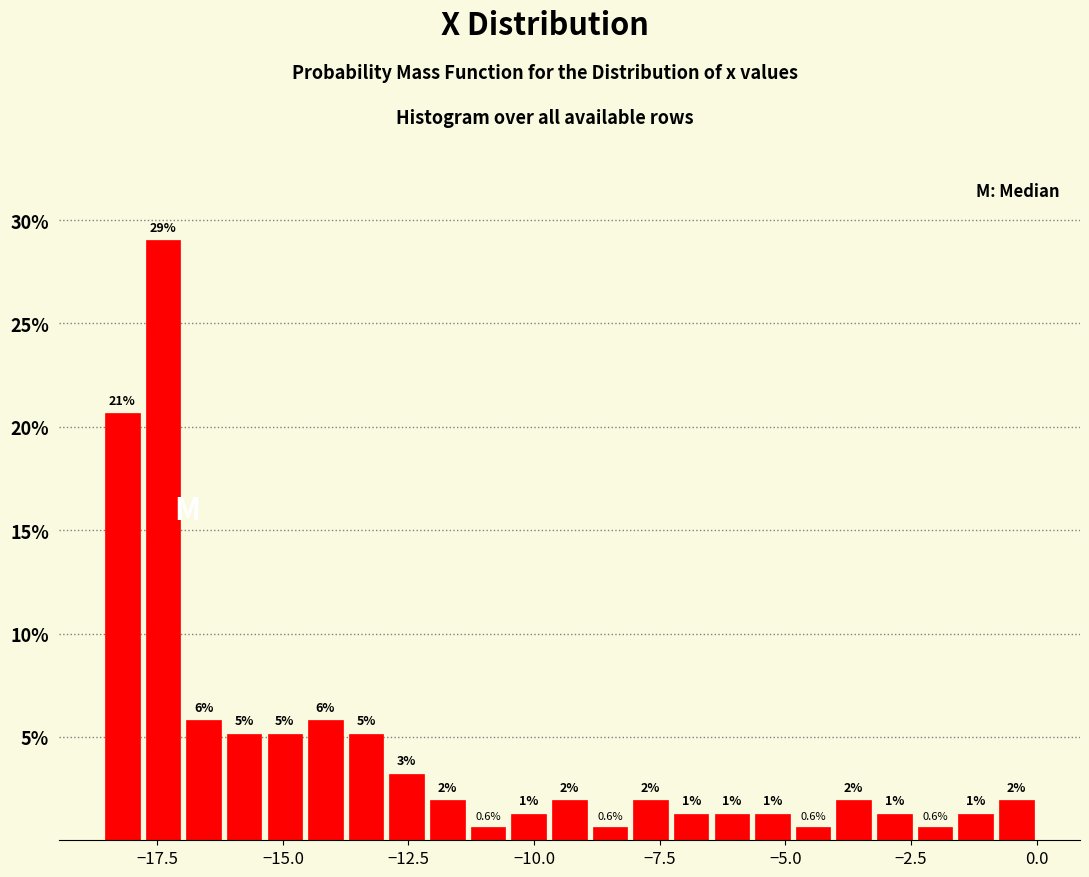

Read against the x-axis, roughly where is the centre of the tallest bar?

-17.5